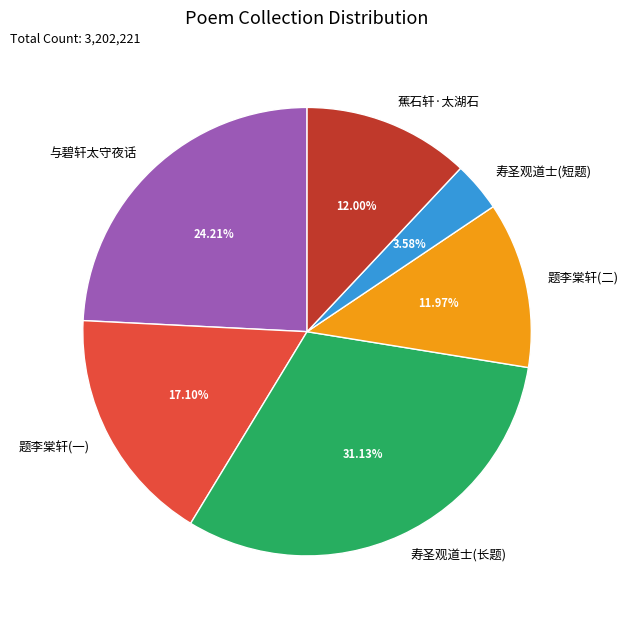

Does 题李棠轩(二) account for over 50% of the chart?

No